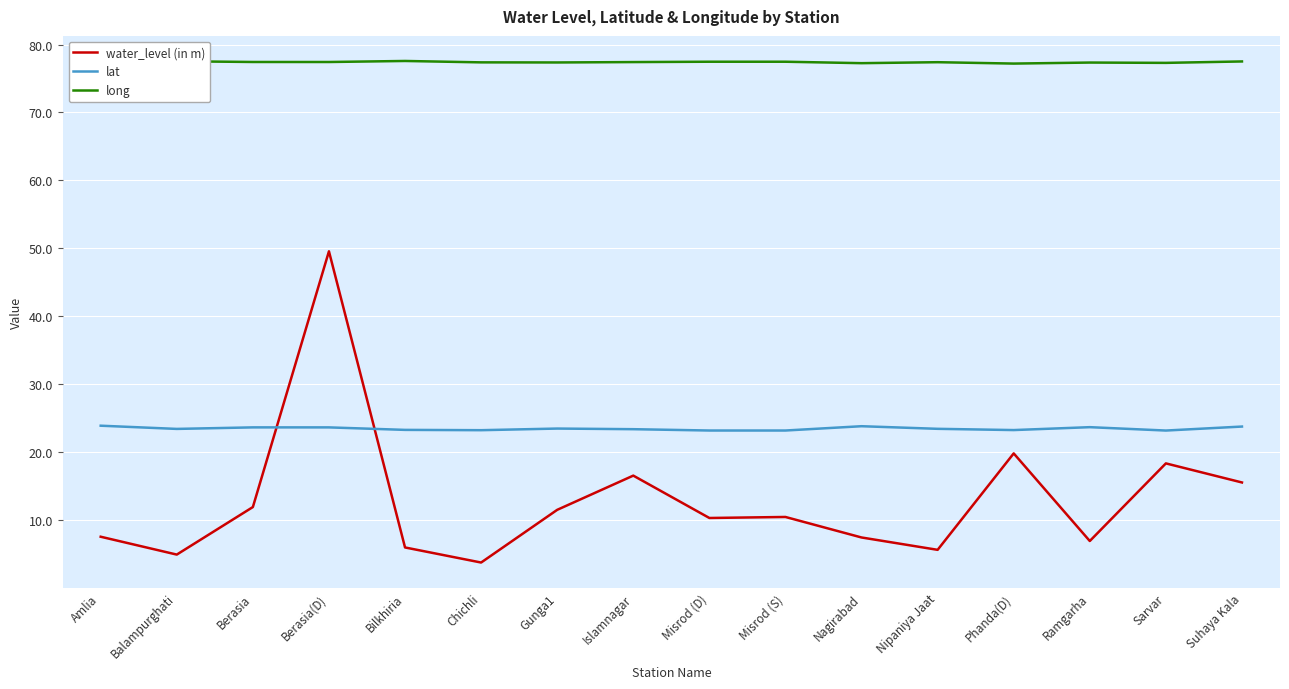

At Balampurghati, list the series in order from smallest to largest.

water_level (in m), lat, long